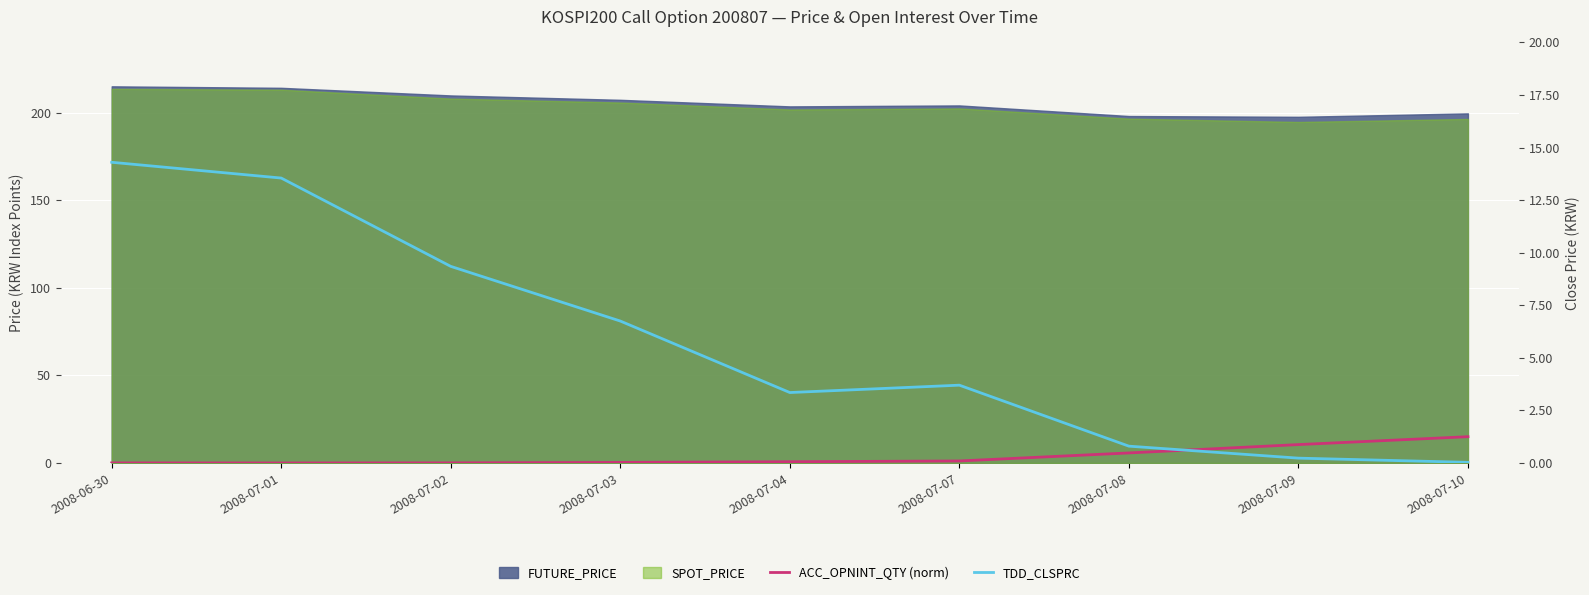

Count the number of categories in the chart.

9